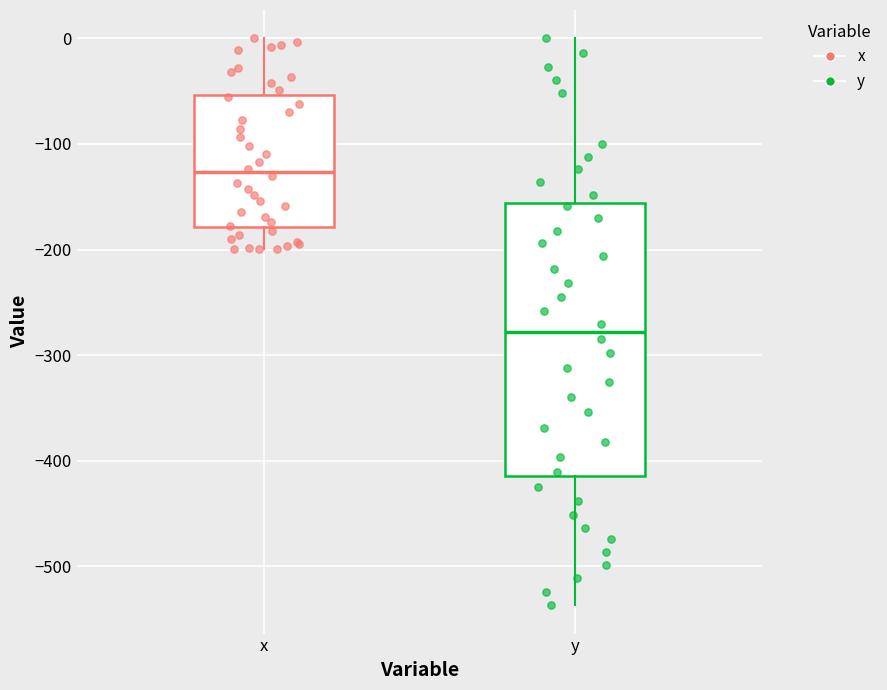

Which box has the highest median line?

x